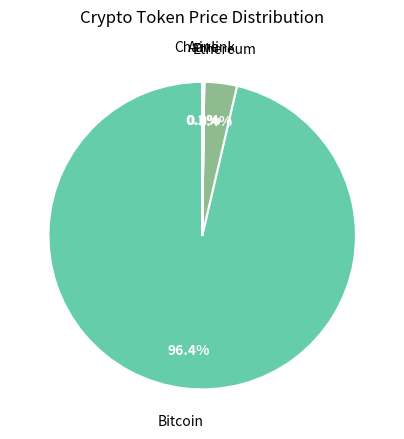

Is Bitcoin the majority of the pie?

Yes